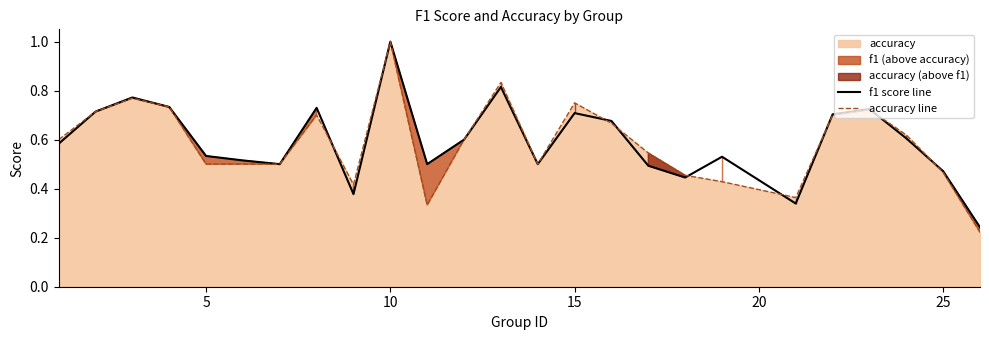

At which label does accuracy line reach its peak?

10